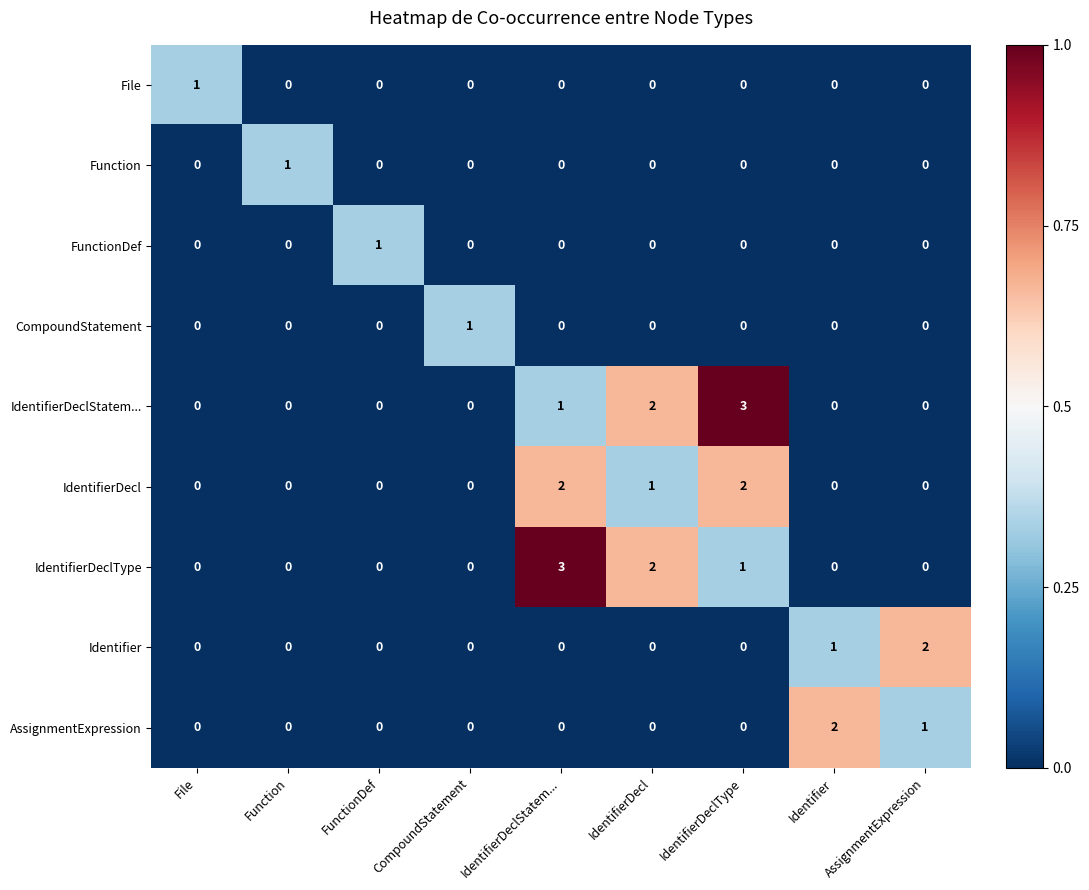

What is the total value across all series at IdentifierDecl?

5